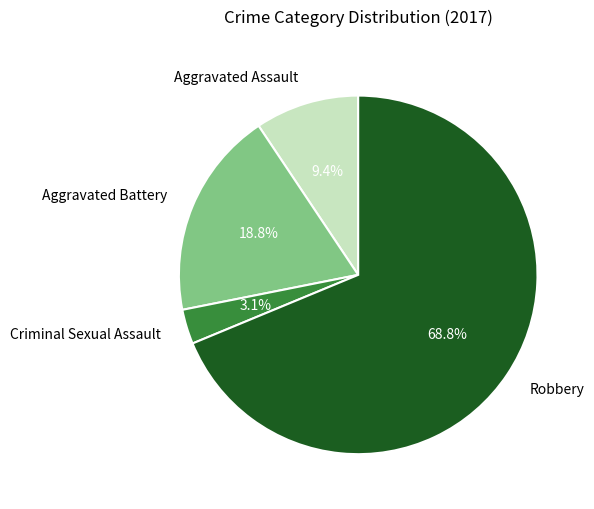

To the nearest percent, what portion does Criminal Sexual Assault represent?

3%